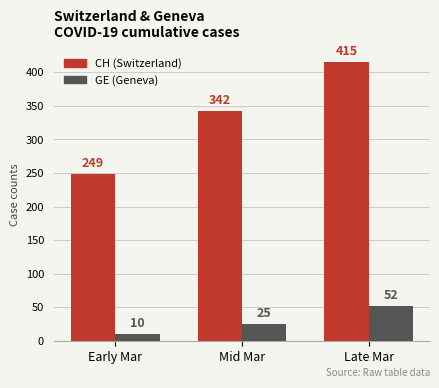

Read the CH (Switzerland) value at Early Mar.

249